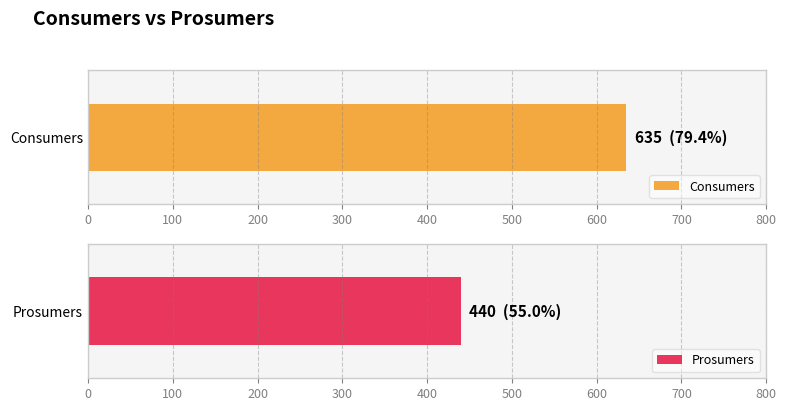

Are the bars grouped side by side (vs. stacked)?

Yes